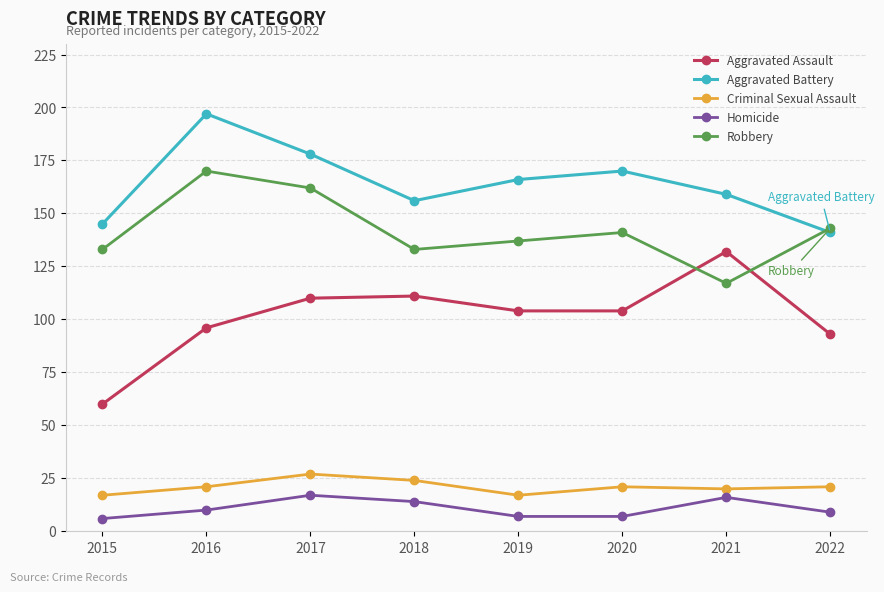

What is the difference between the second highest and second lowest values in the Homicide series?

9